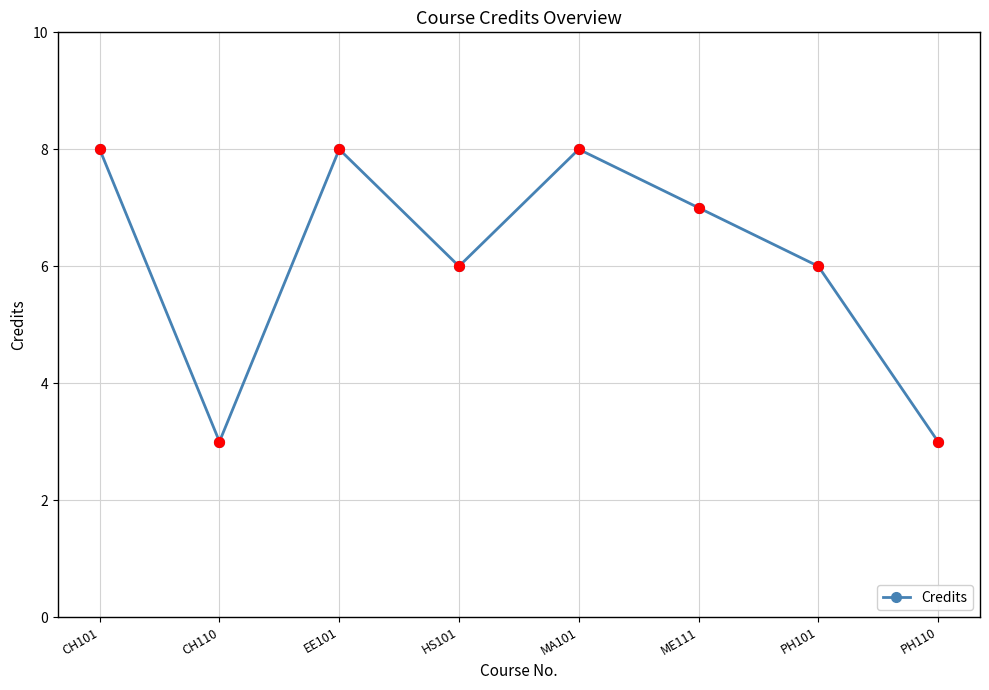

What is the change in value from EE101 to ME111?

-1